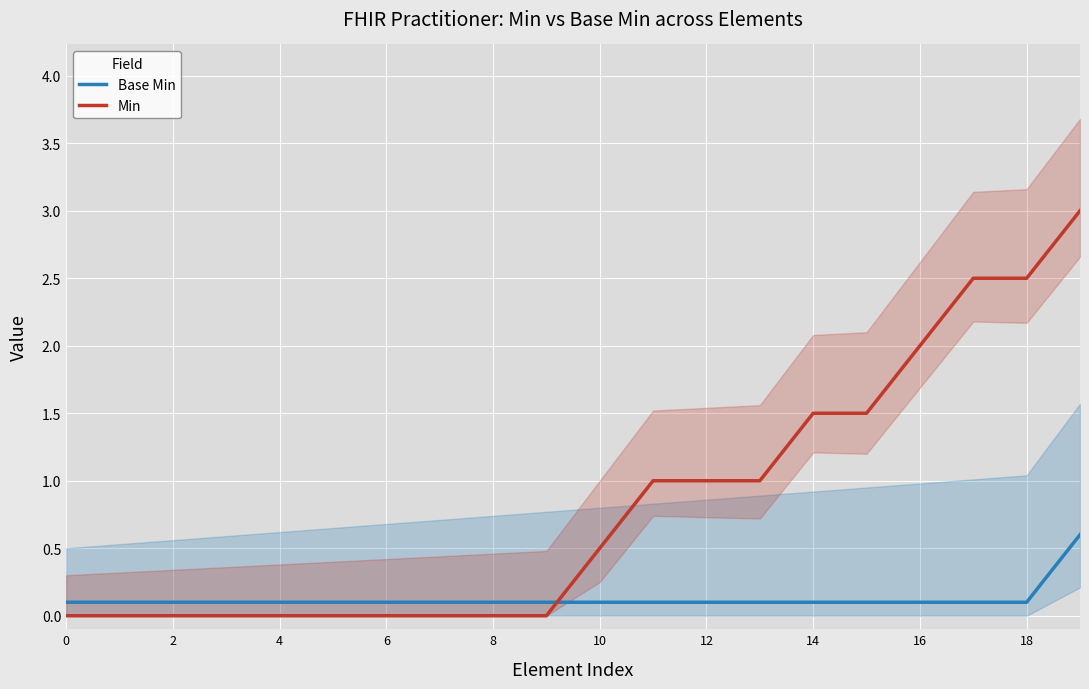

How many Base Min values are between 0 and 1?

20